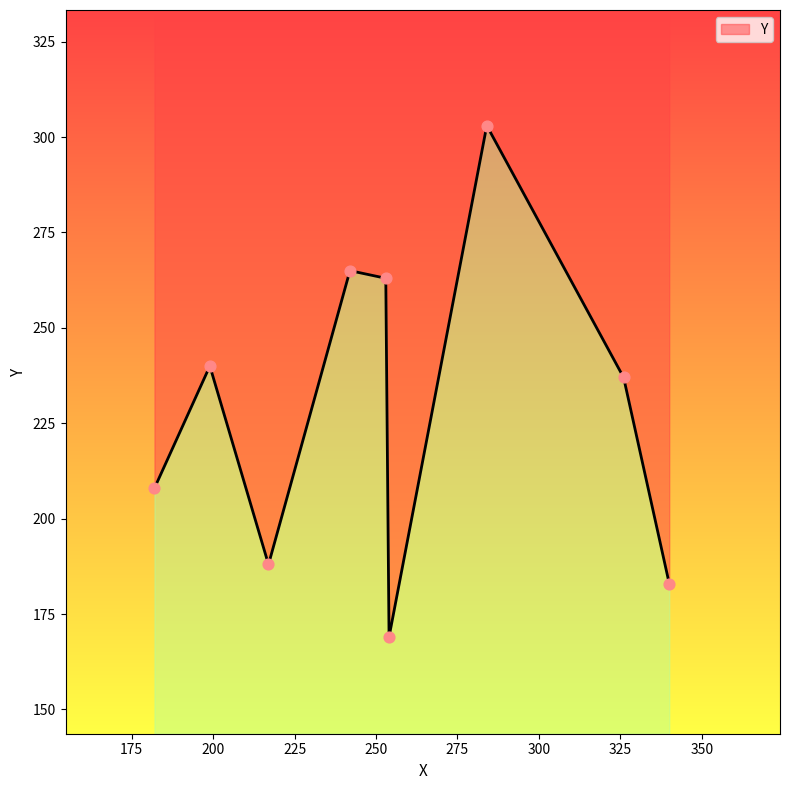

What is the change in value from 182 to 242?

+57